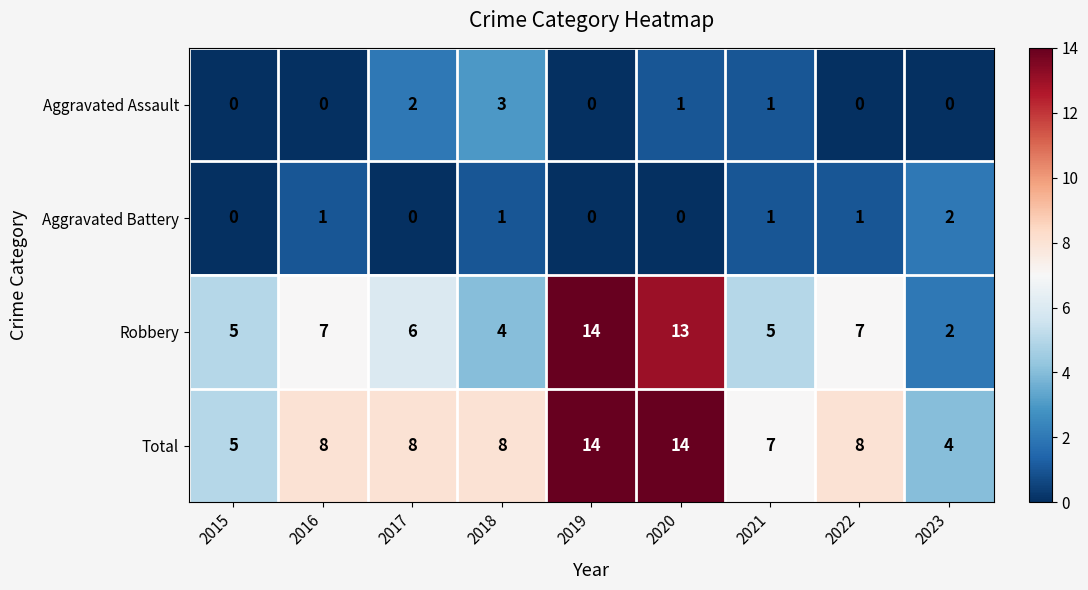

What is the sum of the Total values at 2022 and 2017?

16